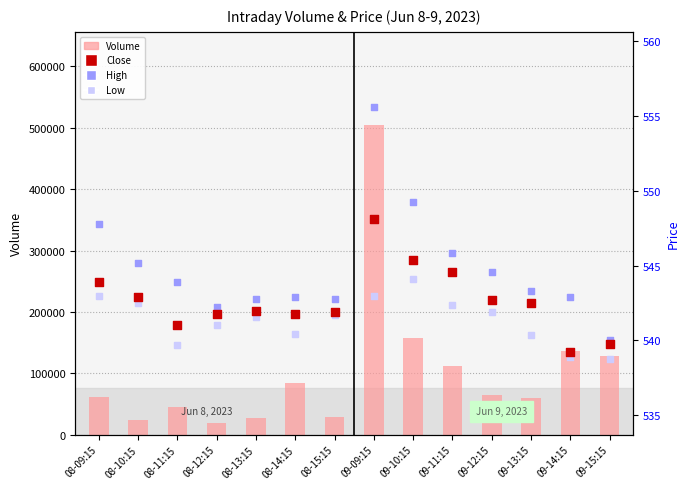

Is the value of High at 08-10:15 greater than the value of Low at 08-11:15?

Yes